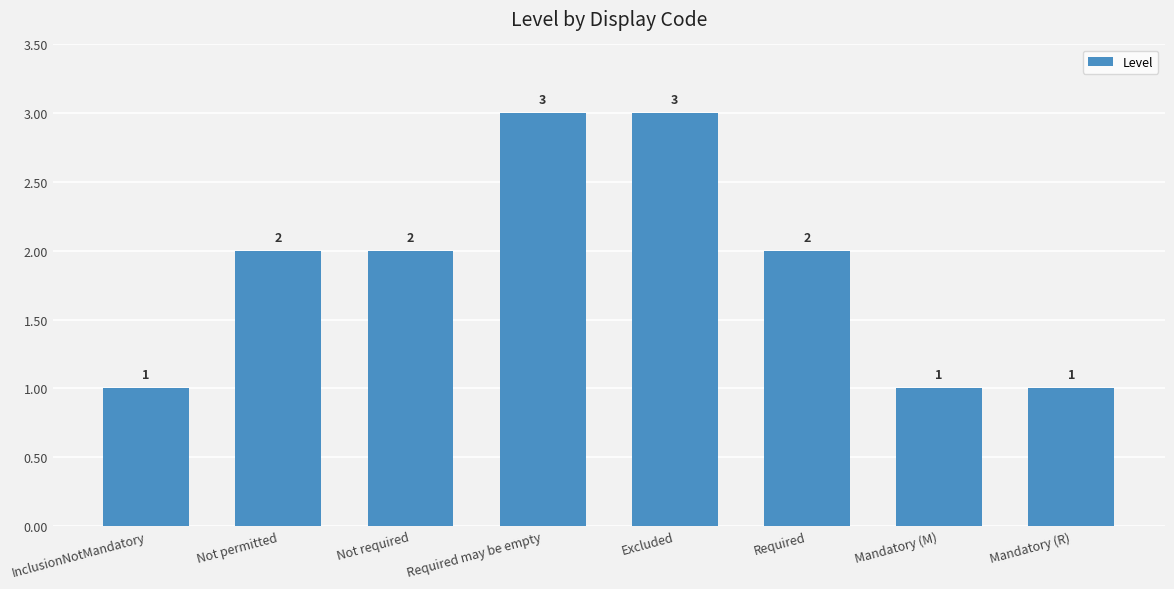

What is the sum of all values?

15